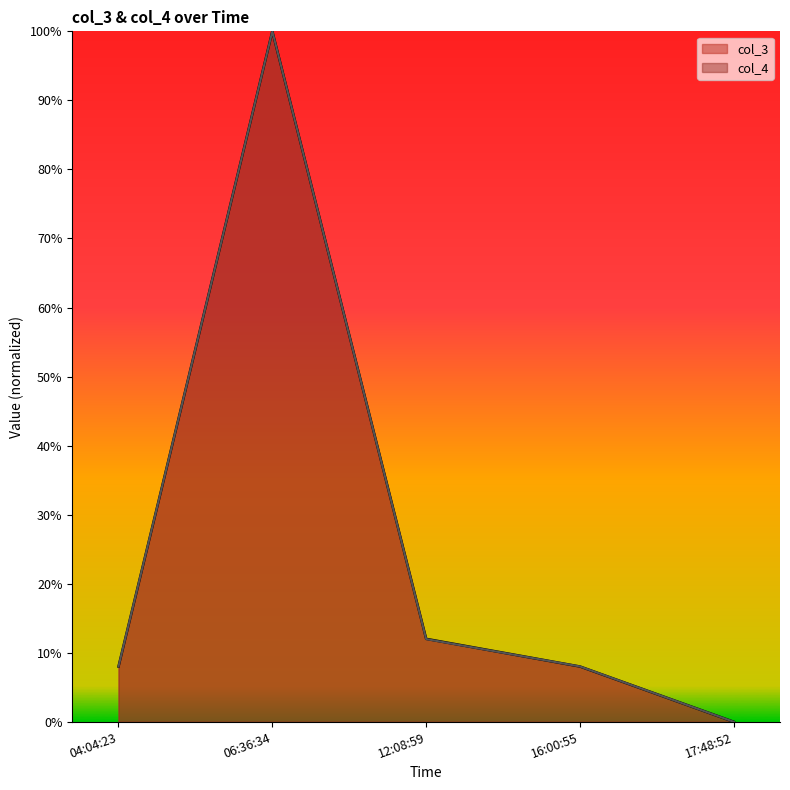

Reading left to right, transcribe all the data shown in this chart.

col_3: 04:04:23=8.0	06:36:34=100.0	12:08:59=12.0	16:00:55=8.0	17:48:52=0.0
col_4: 04:04:23=8.0	06:36:34=100.0	12:08:59=12.0	16:00:55=8.0	17:48:52=0.0